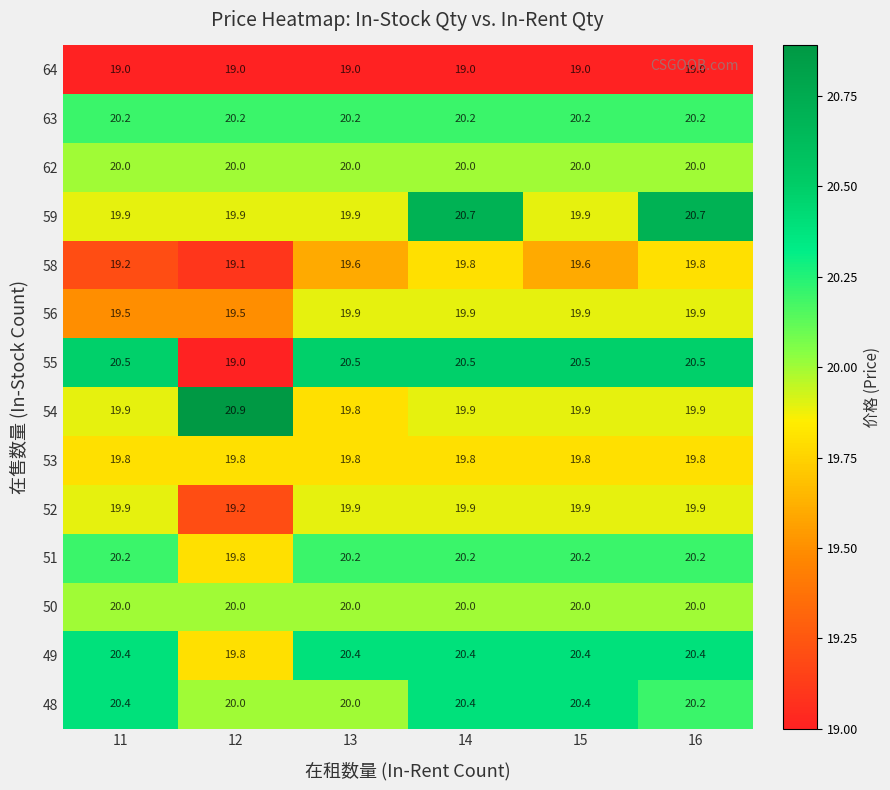

Read the 56 value at 13.

19.9